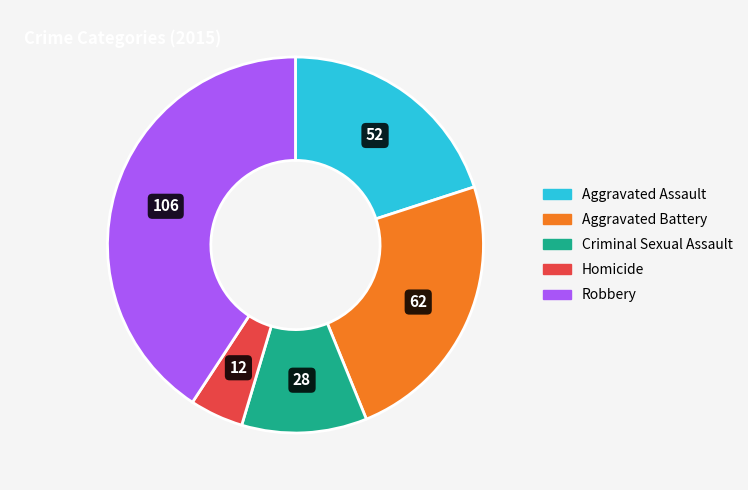

How many slices are in this pie chart?

5